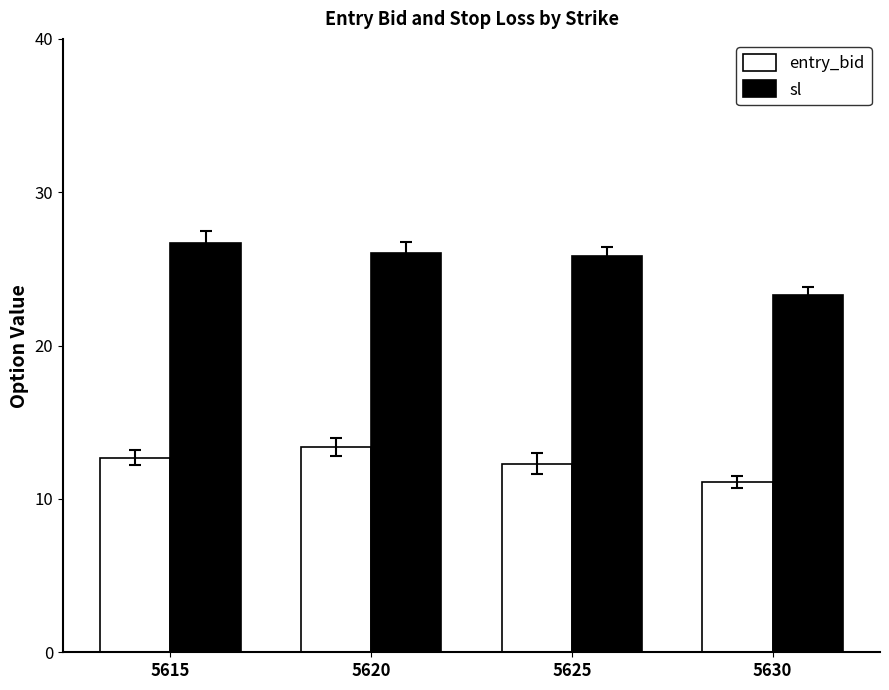

What is the difference between the highest and lowest values at 5615?

14.0